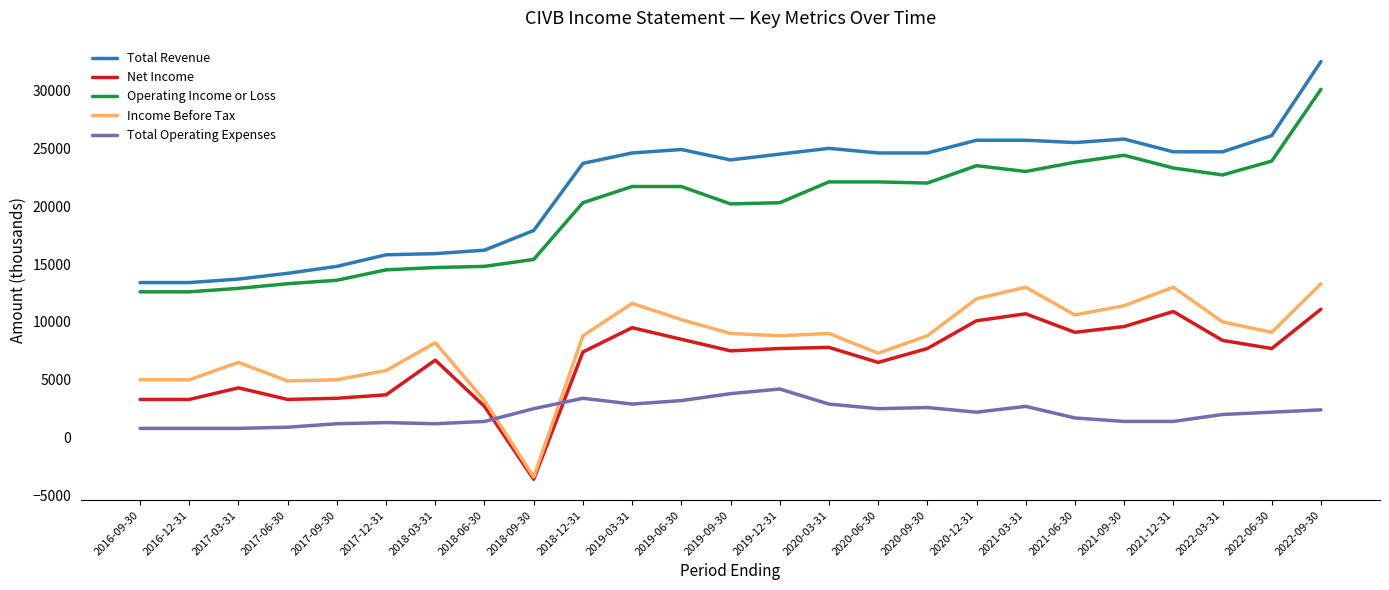

Is the value of Total Operating Expenses at 2019-12-31 greater than the value of Operating Income or Loss at 2019-12-31?

No